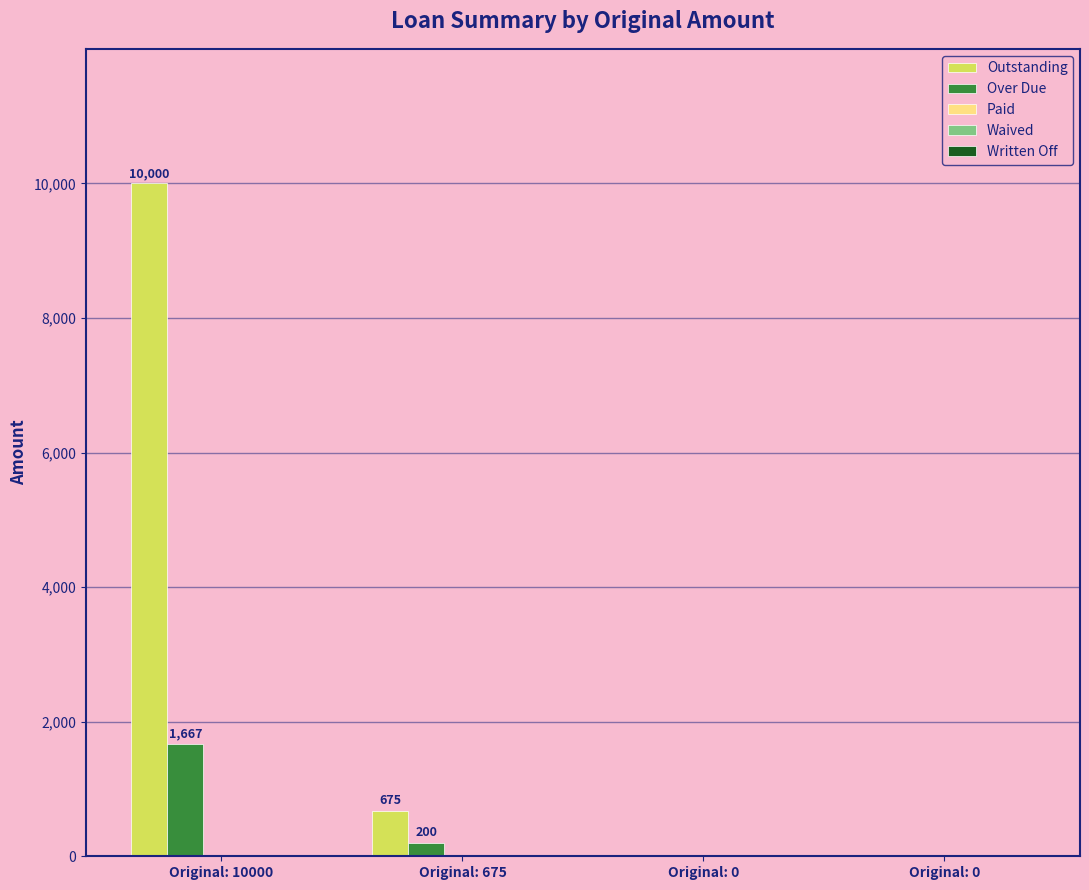

How many series are shown in this chart?

2